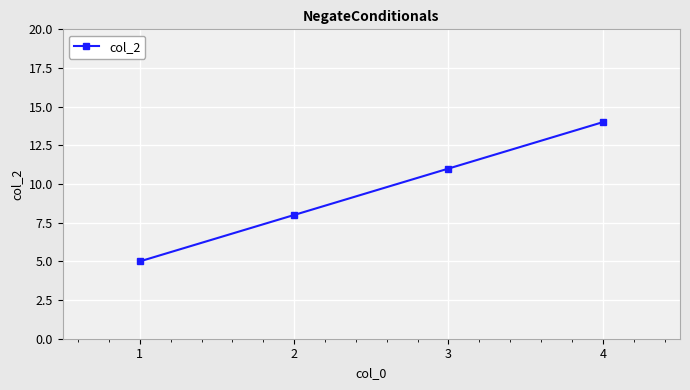

How many values are below 11?

2